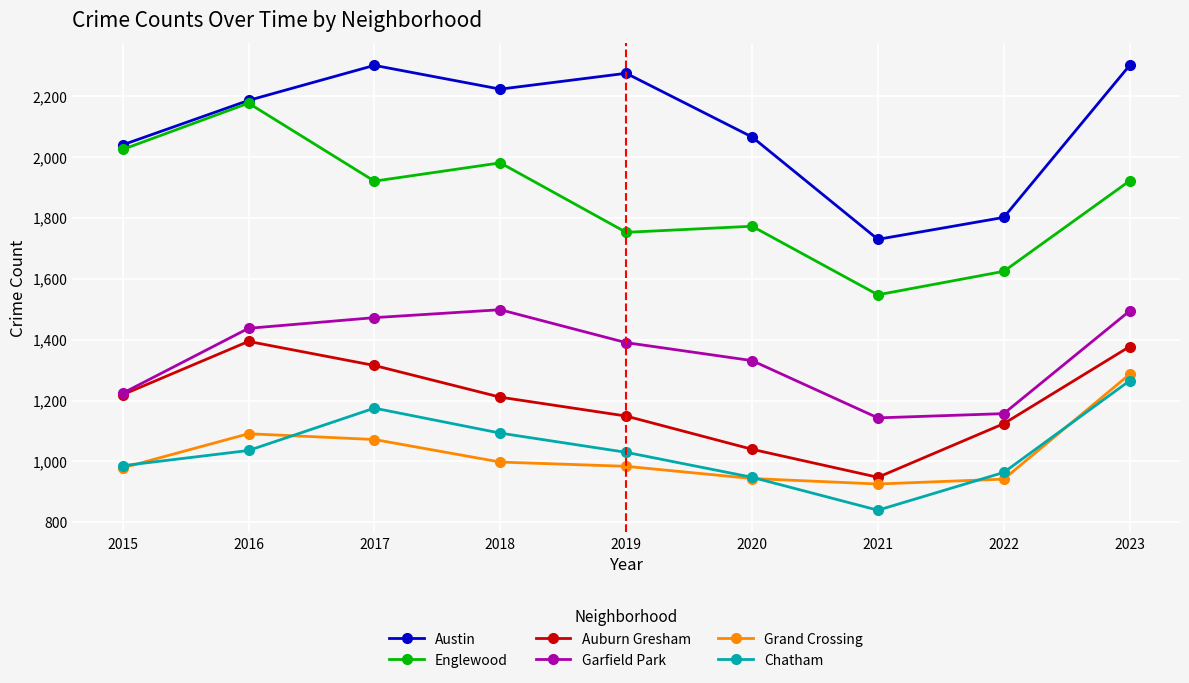

True or false: Grand Crossing has more than 1 points higher than both neighbors.

False